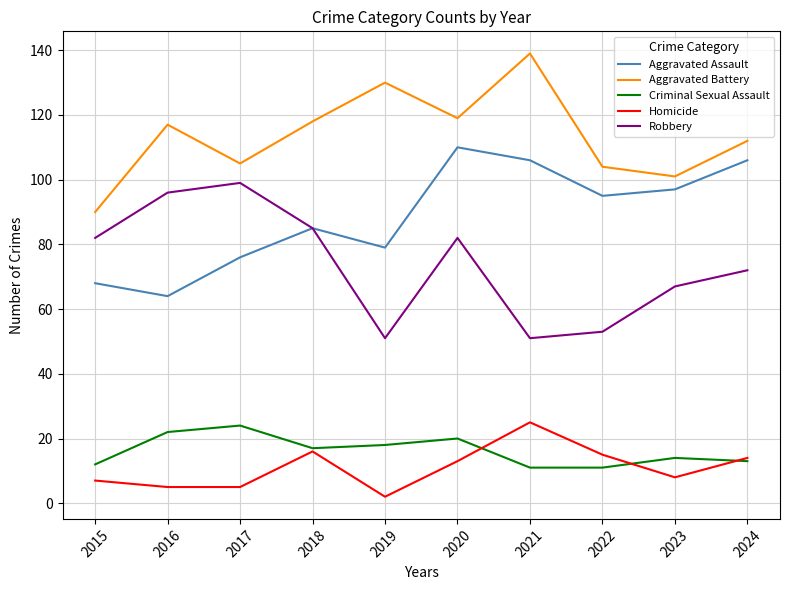

At which label does Homicide reach its peak?

2021